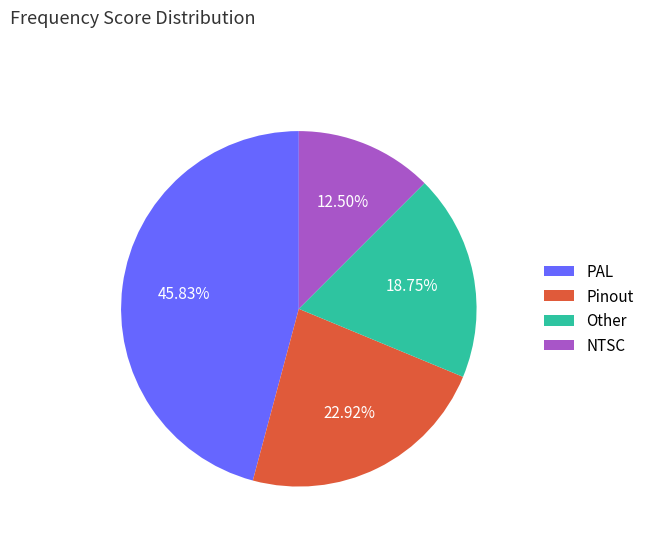

Count the number of slices in the pie.

4